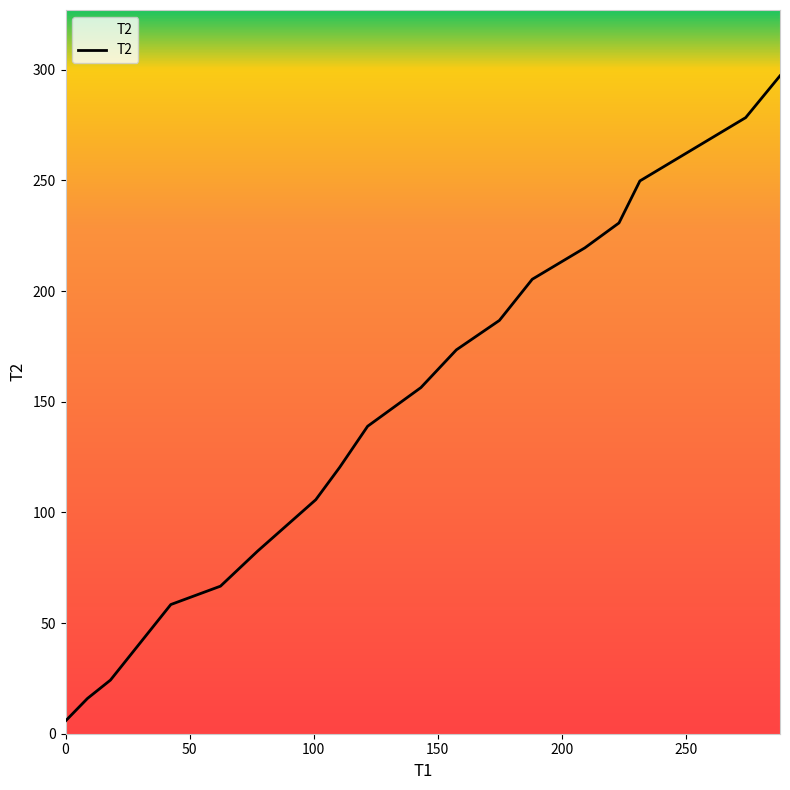

What is the sum of all values?

2616.5